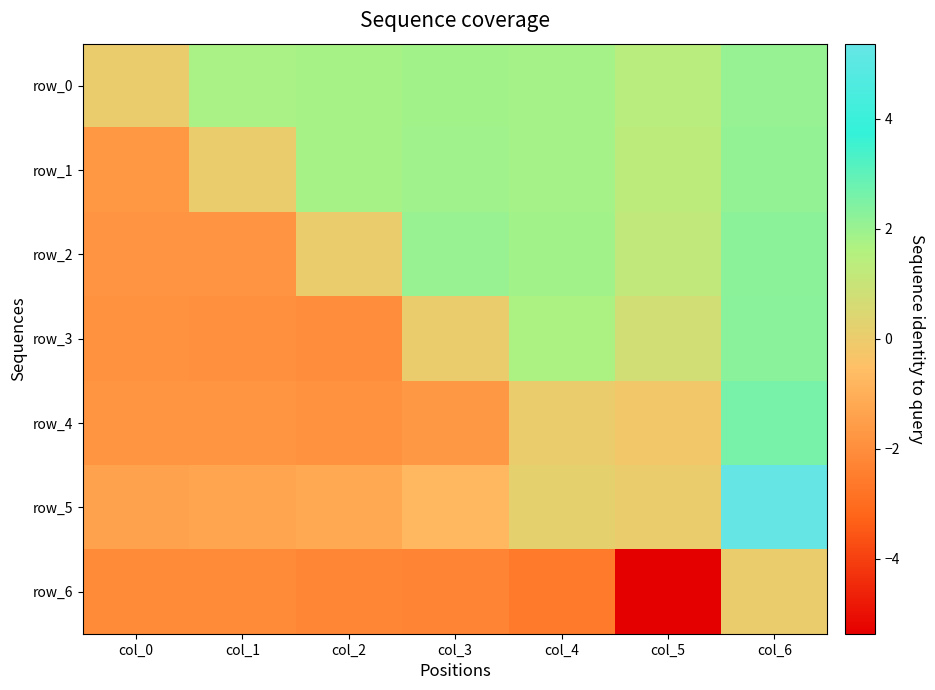

Reading left to right, list all the values displayed in this chart.

row_0: col_0=0.0	col_1=1.8	col_2=1.8	col_3=1.9	col_4=1.8	col_5=1.4	col_6=2.1
row_1: col_0=-1.8	col_1=0.0	col_2=1.8	col_3=1.9	col_4=1.8	col_5=1.3	col_6=2.1
row_2: col_0=-1.8	col_1=-1.8	col_2=0.0	col_3=2.0	col_4=1.9	col_5=1.2	col_6=2.2
row_3: col_0=-1.9	col_1=-1.9	col_2=-2.0	col_3=0.0	col_4=1.7	col_5=0.8	col_6=2.3
row_4: col_0=-1.8	col_1=-1.8	col_2=-1.9	col_3=-1.7	col_4=0.0	col_5=-0.2	col_6=2.6
row_5: col_0=-1.4	col_1=-1.3	col_2=-1.2	col_3=-0.8	col_4=0.2	col_5=0.0	col_6=5.4
row_6: col_0=-2.1	col_1=-2.1	col_2=-2.2	col_3=-2.3	col_4=-2.6	col_5=-5.4	col_6=0.0